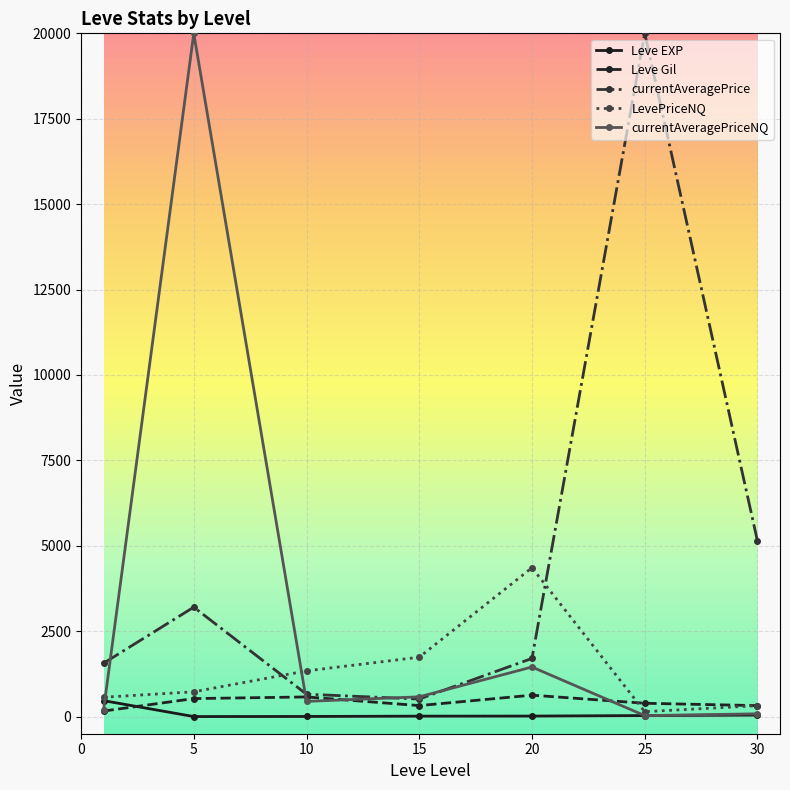

What is the value of the Leve Gil point at the 5th from the left?

628.3